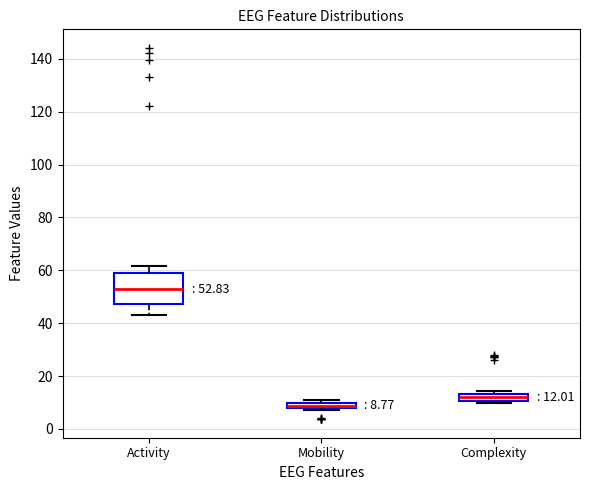

Which box has the highest median line?

Activity